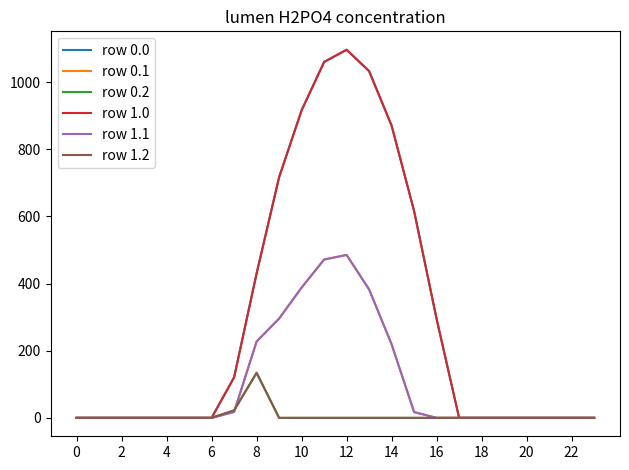

Does the chart display data point markers on the line(s)?

No